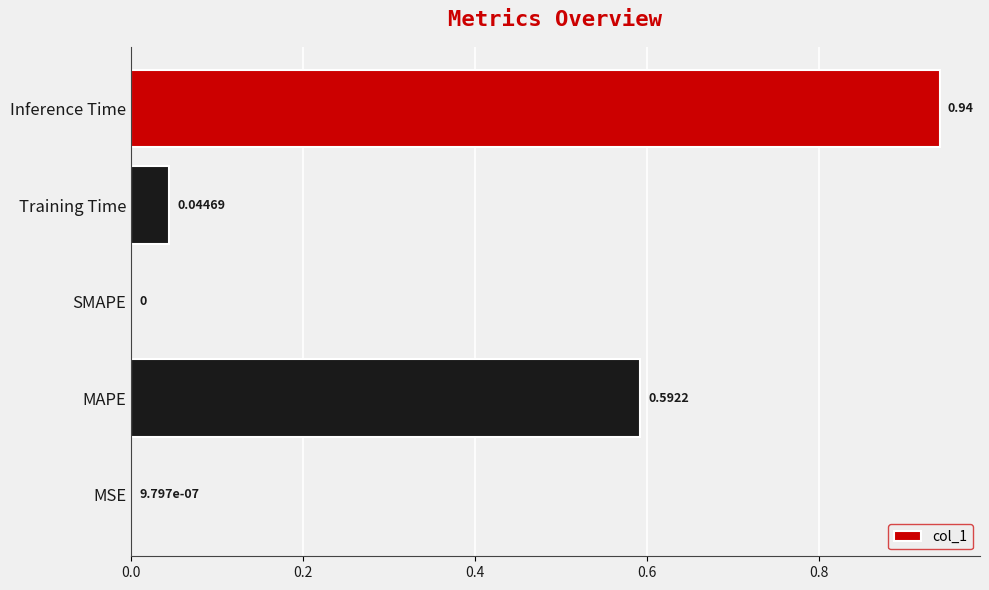

Between MAPE and MSE, which is larger?

MAPE